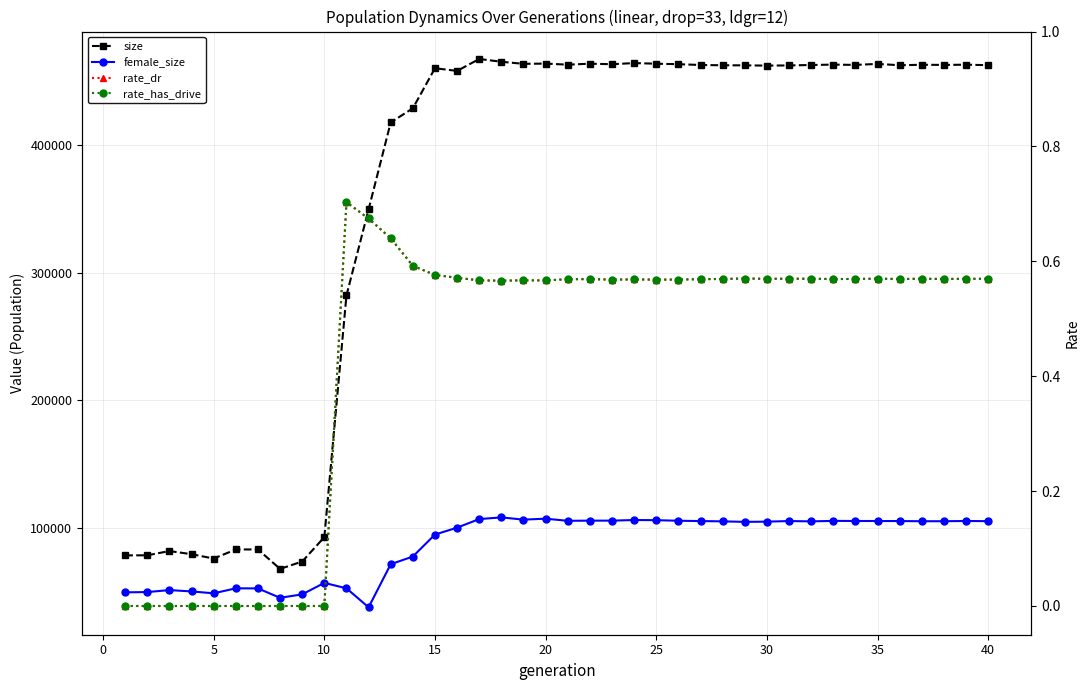

True or false: rate_has_drive has more than 2 points higher than both neighbors.

True